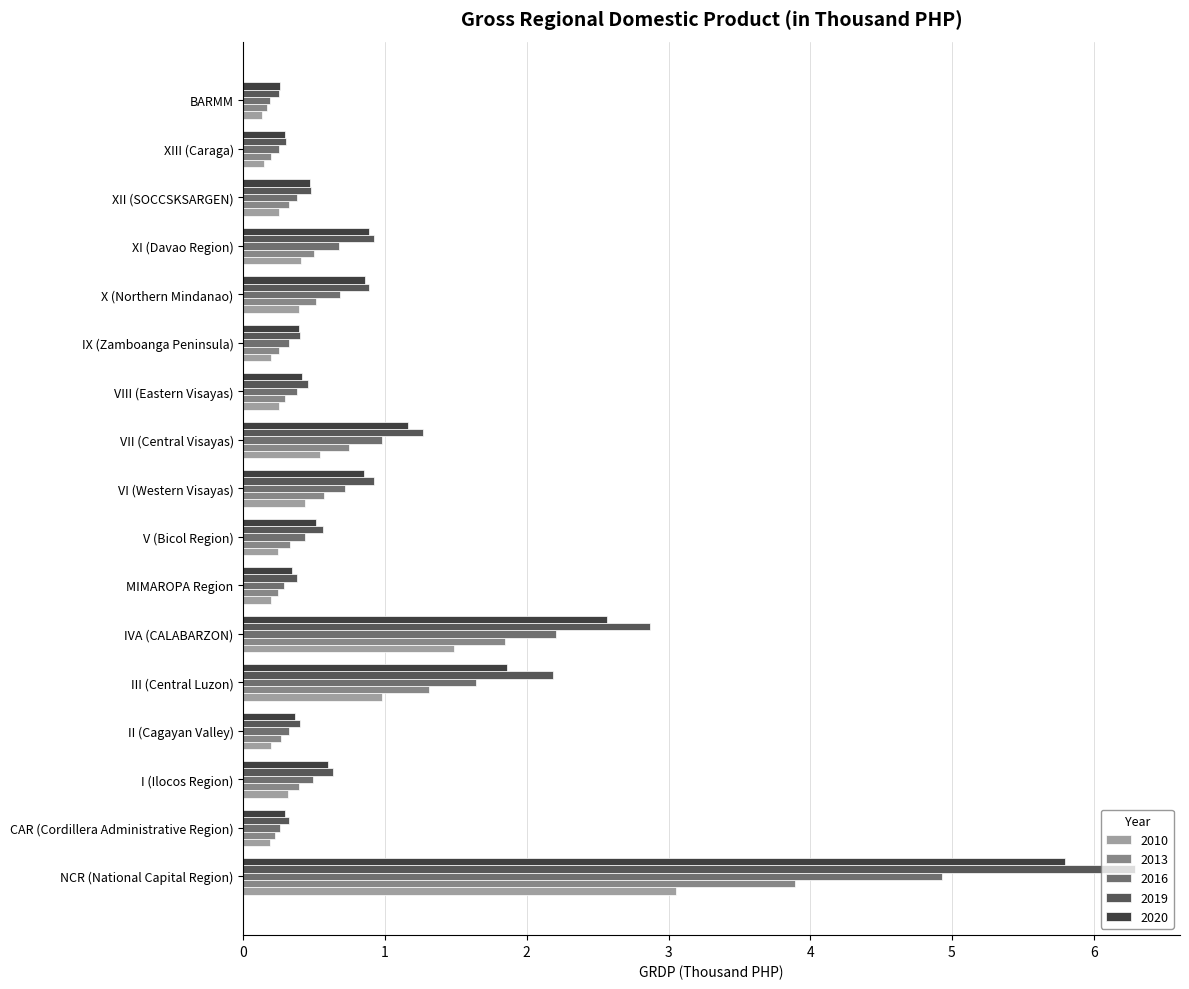

How many distinct data groups are displayed?

5